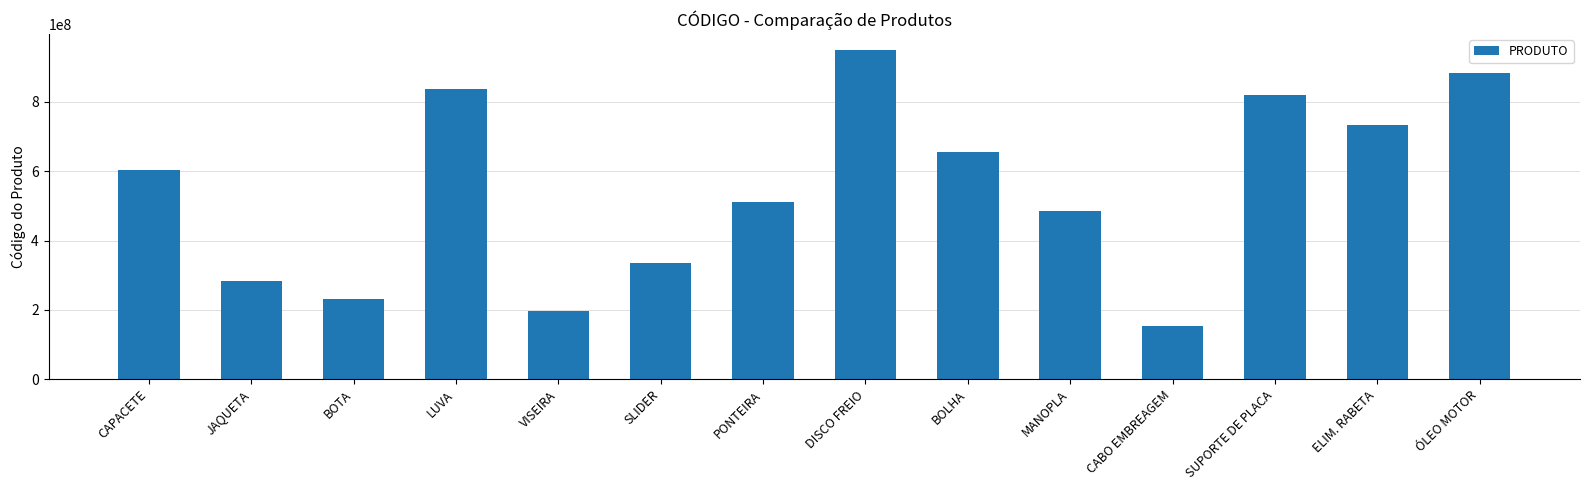

Reading left to right, list all the values displayed in this chart.

602643546	282517110	232030589	837087466	198222763	334527054	510946867	948345283	656666765	483976832	152867192	820101049	734620325	884422395